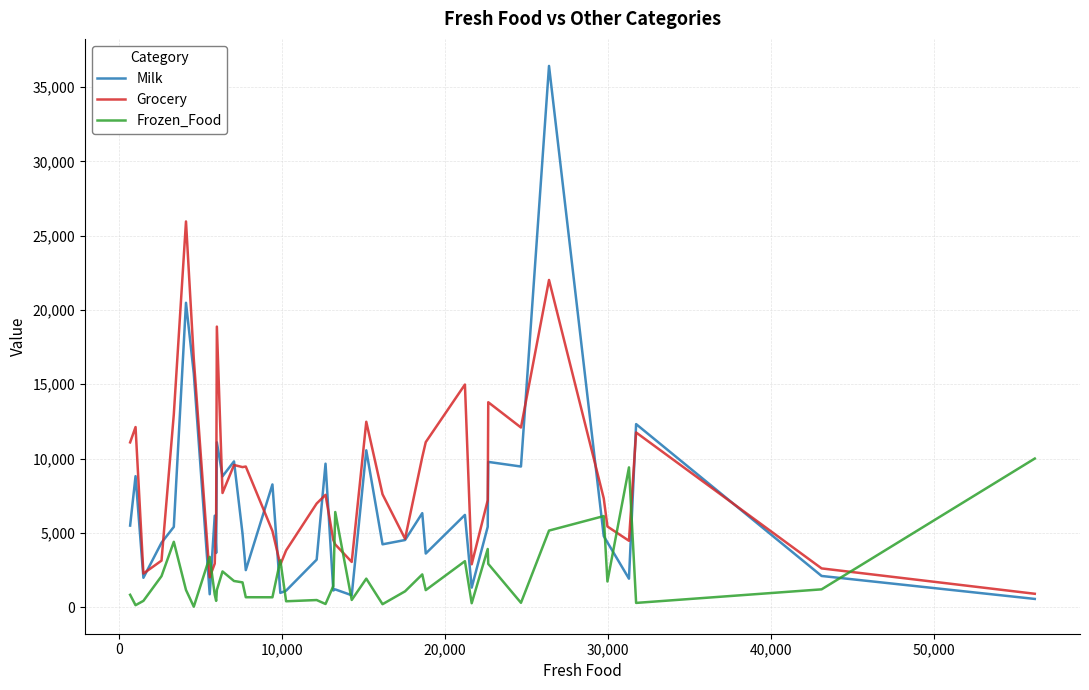

List the series in order of their overall mean, highest first.

Grocery, Milk, Frozen_Food